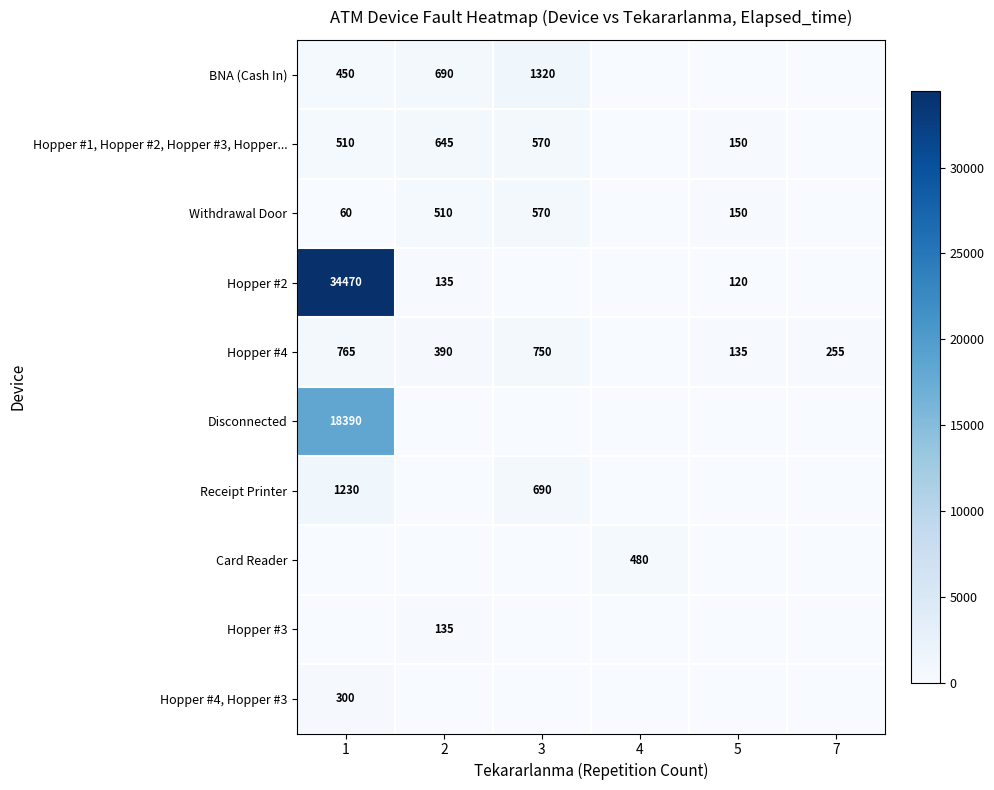

Which label corresponds to the smallest value in the chart?

4